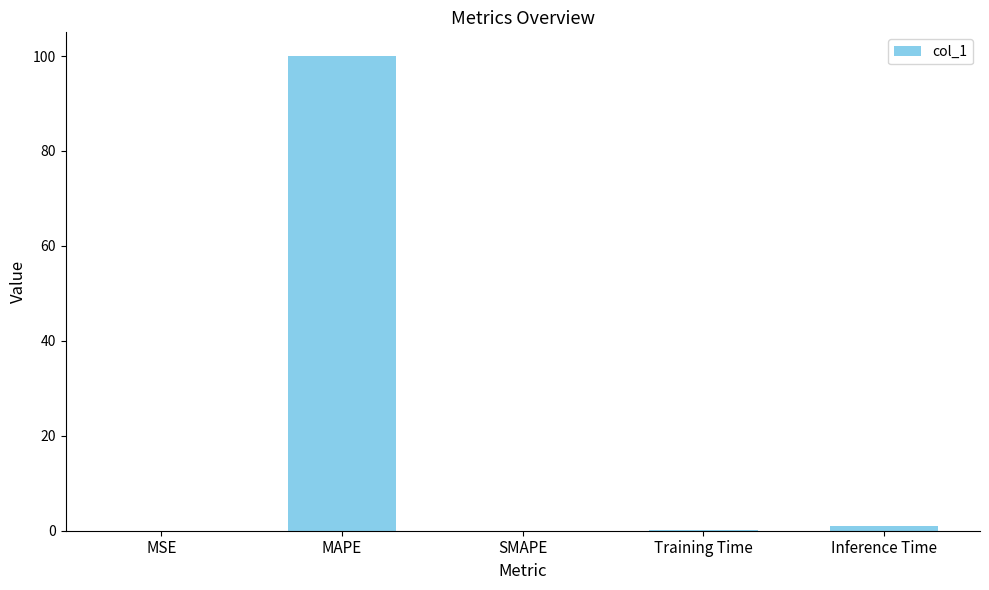

The value at SMAPE is 0.0. True or false?

True